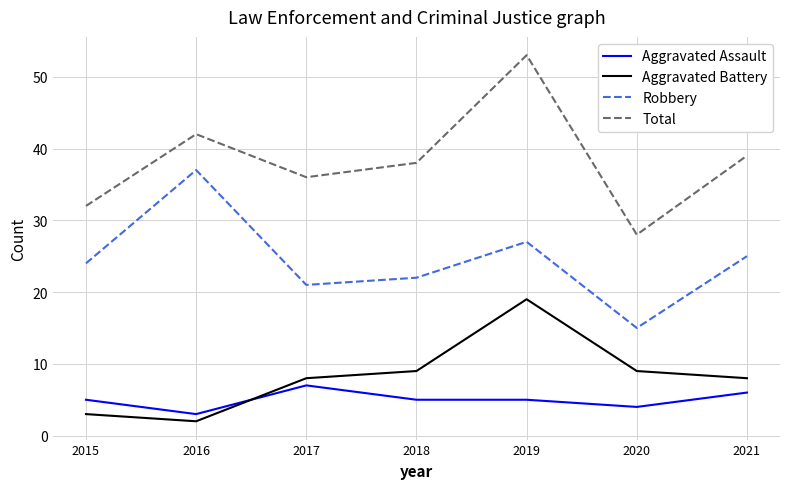

In Total, how many points are higher than both neighbors (excluding endpoints)?

2